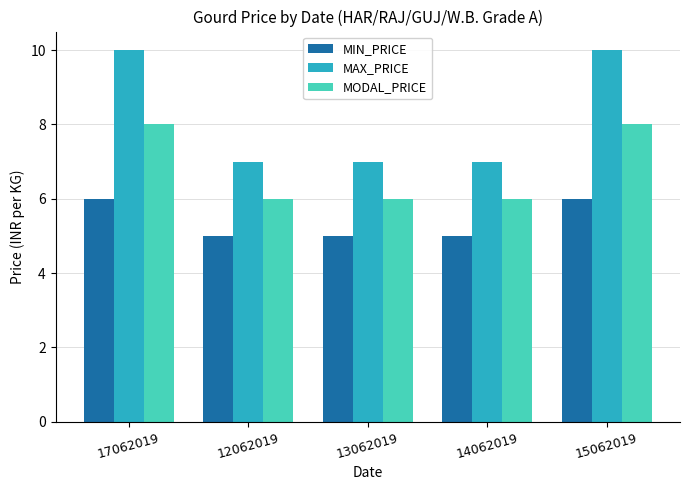

What is the difference between the second highest and minimum values in the MODAL_PRICE series?

2